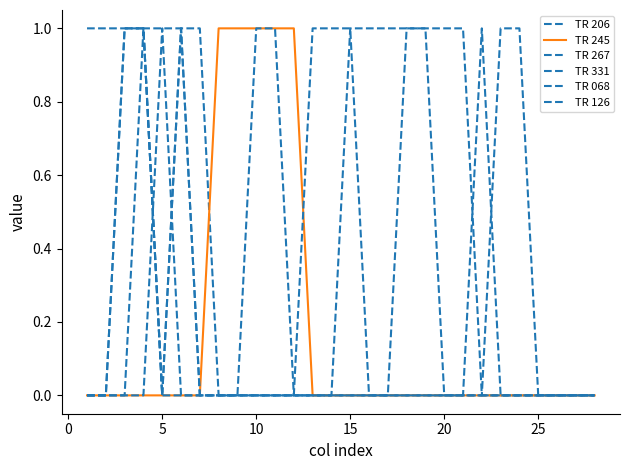

True or false: TR 331 and TR 126 intersect in this chart.

False